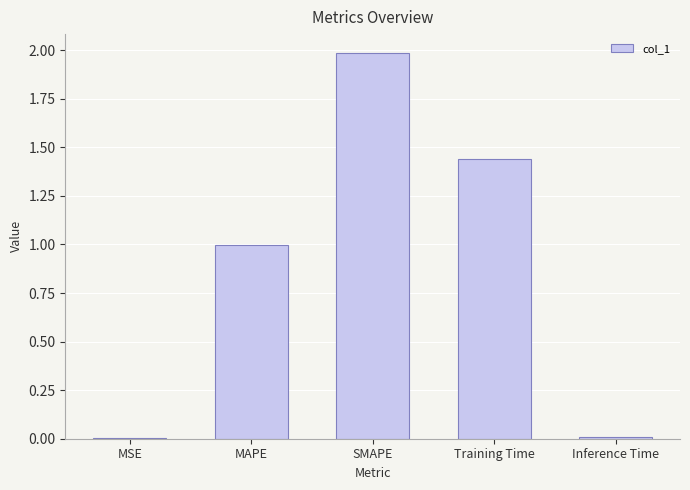

What is the average value?

0.9